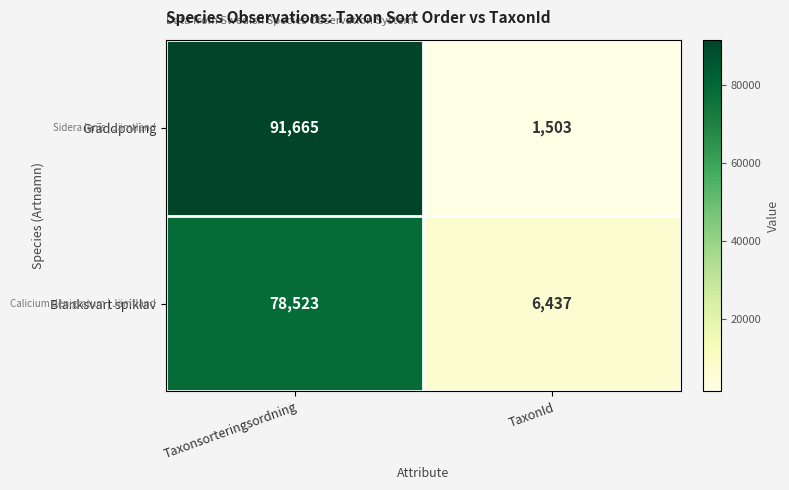

Which label corresponds to the smallest value in the chart?

TaxonId